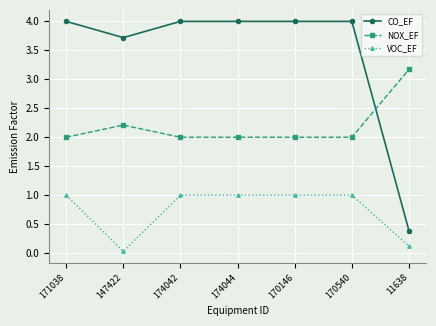

What is the difference between the NOX_EF values at 11638 and 170146?

1.2